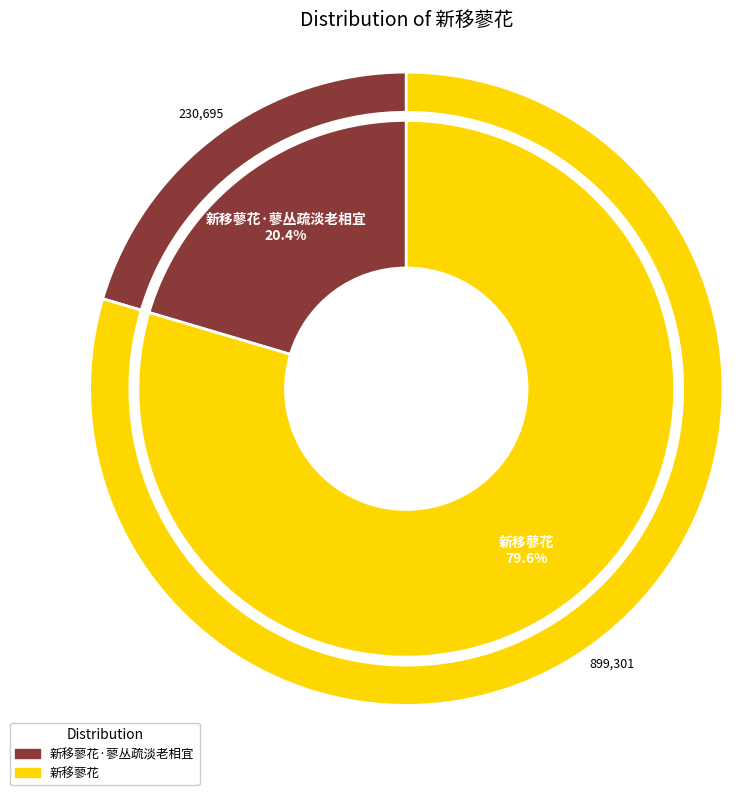

How many slices are in this pie chart?

2